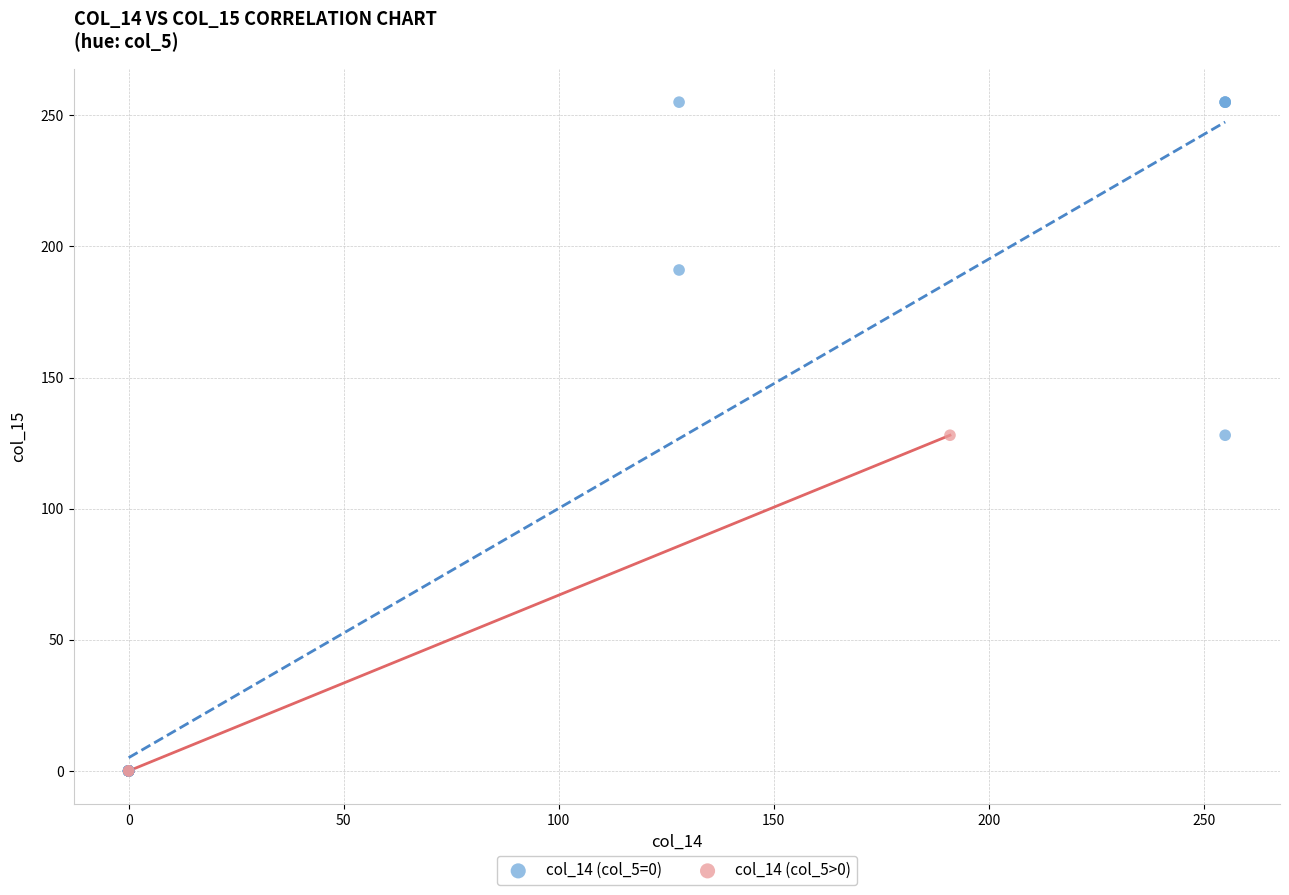

What are all the series names shown in the legend?

col_14 (col_5=0), col_14 (col_5>0)